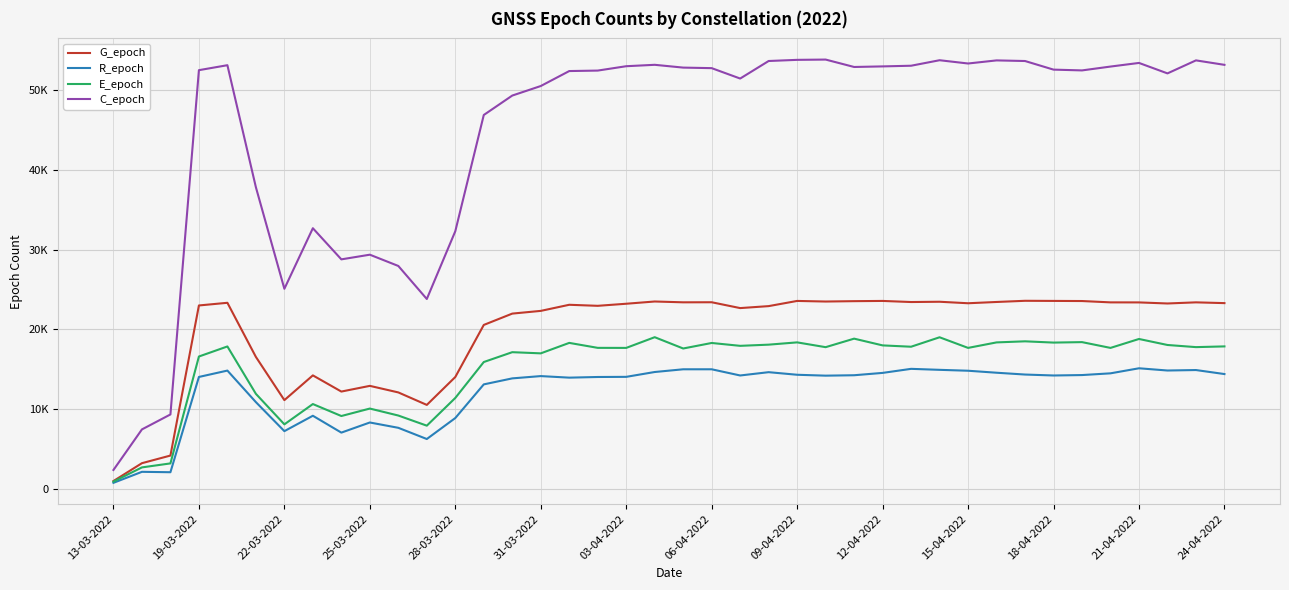

What are all the series names shown in the legend?

G_epoch, R_epoch, E_epoch, C_epoch